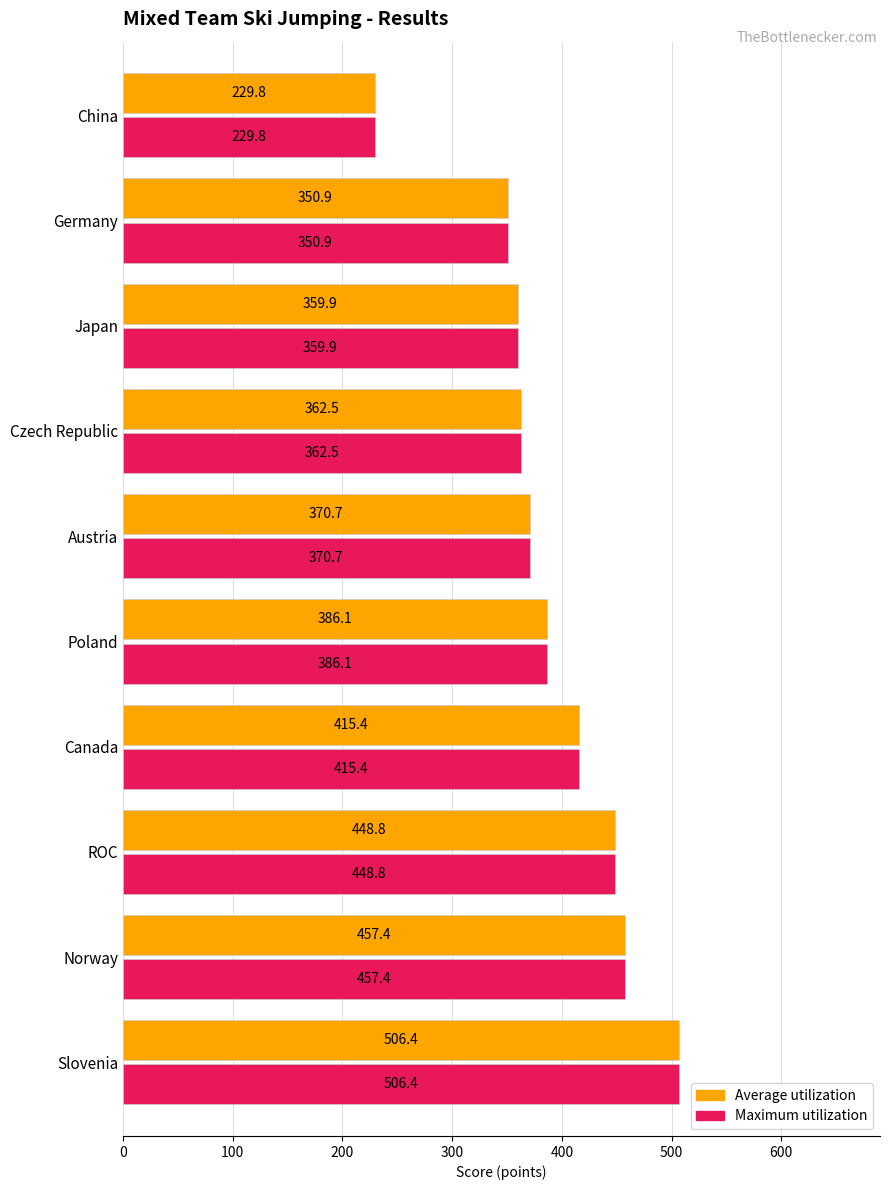

What value does the Maximum utilization series have at China?

229.8